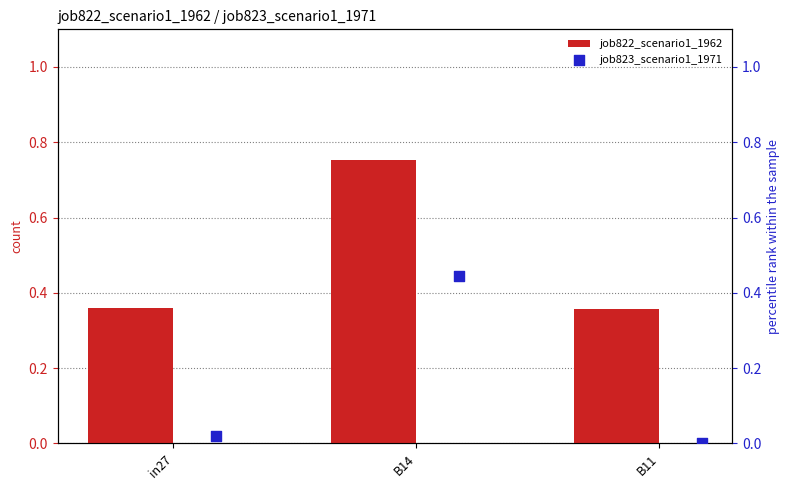

Which series reaches the maximum Y coordinate?

job822_scenario1_1962